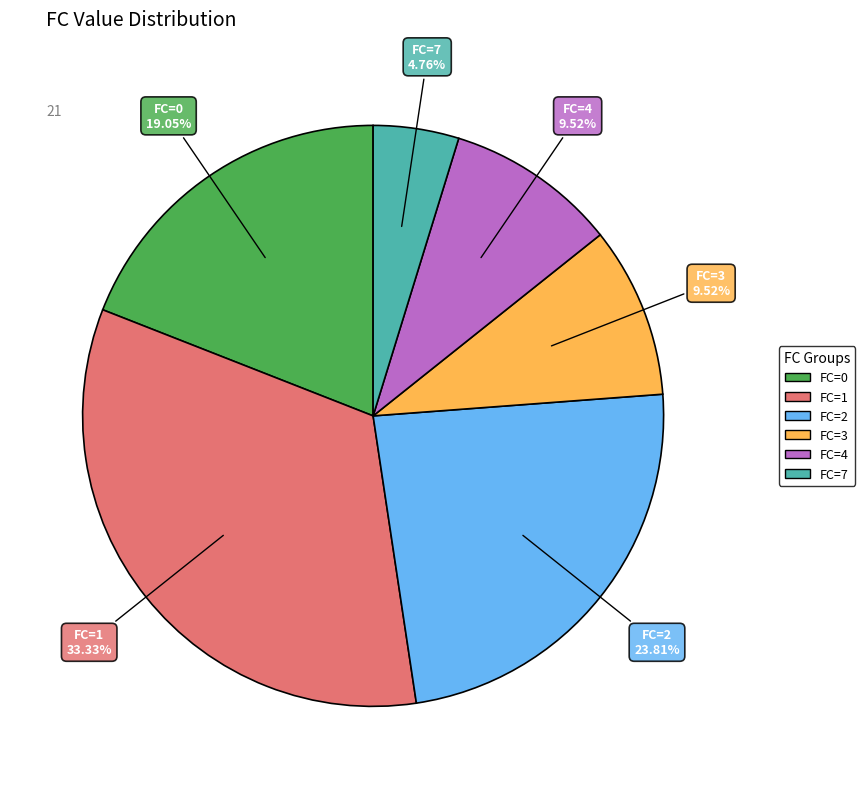

Is there any slice that represents more than half of the pie?

No